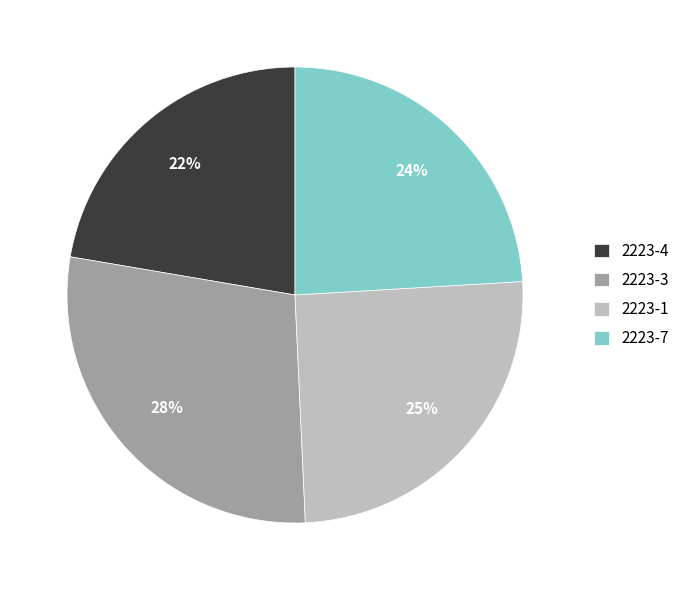

To the nearest percent, what is the combined percentage of 2223-3 and 2223-4?

51%